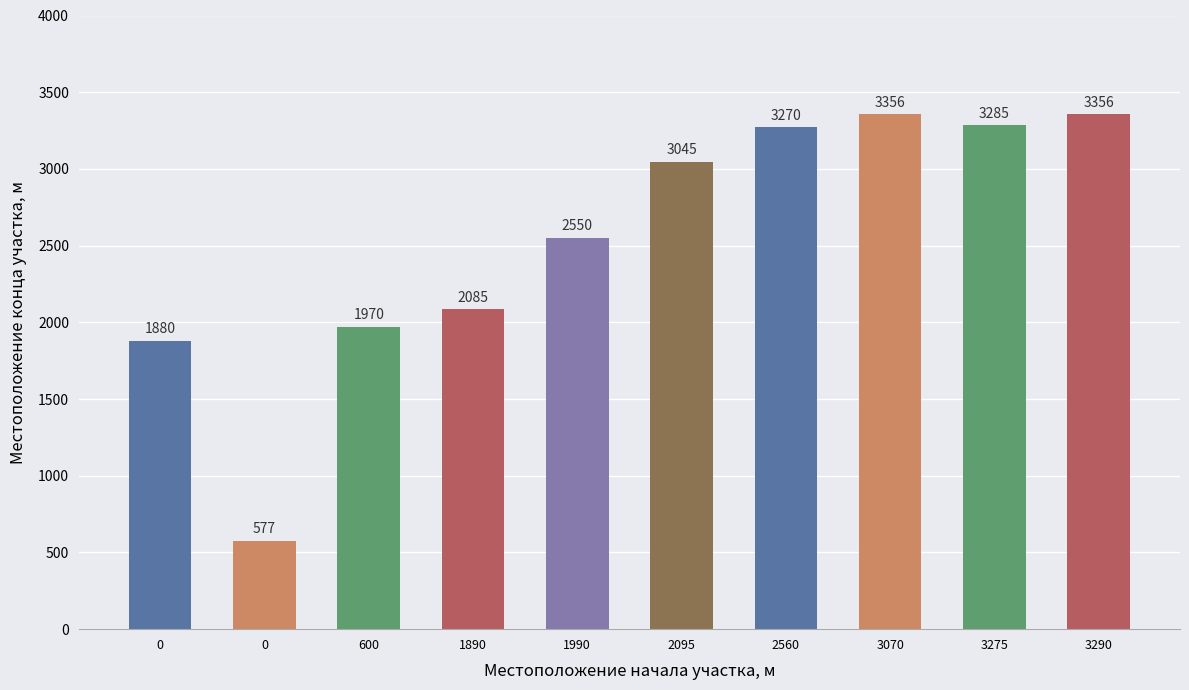

List the labels in order of value, smallest first.

0, 0, 600, 1890, 1990, 2095, 2560, 3275, 3070, 3290